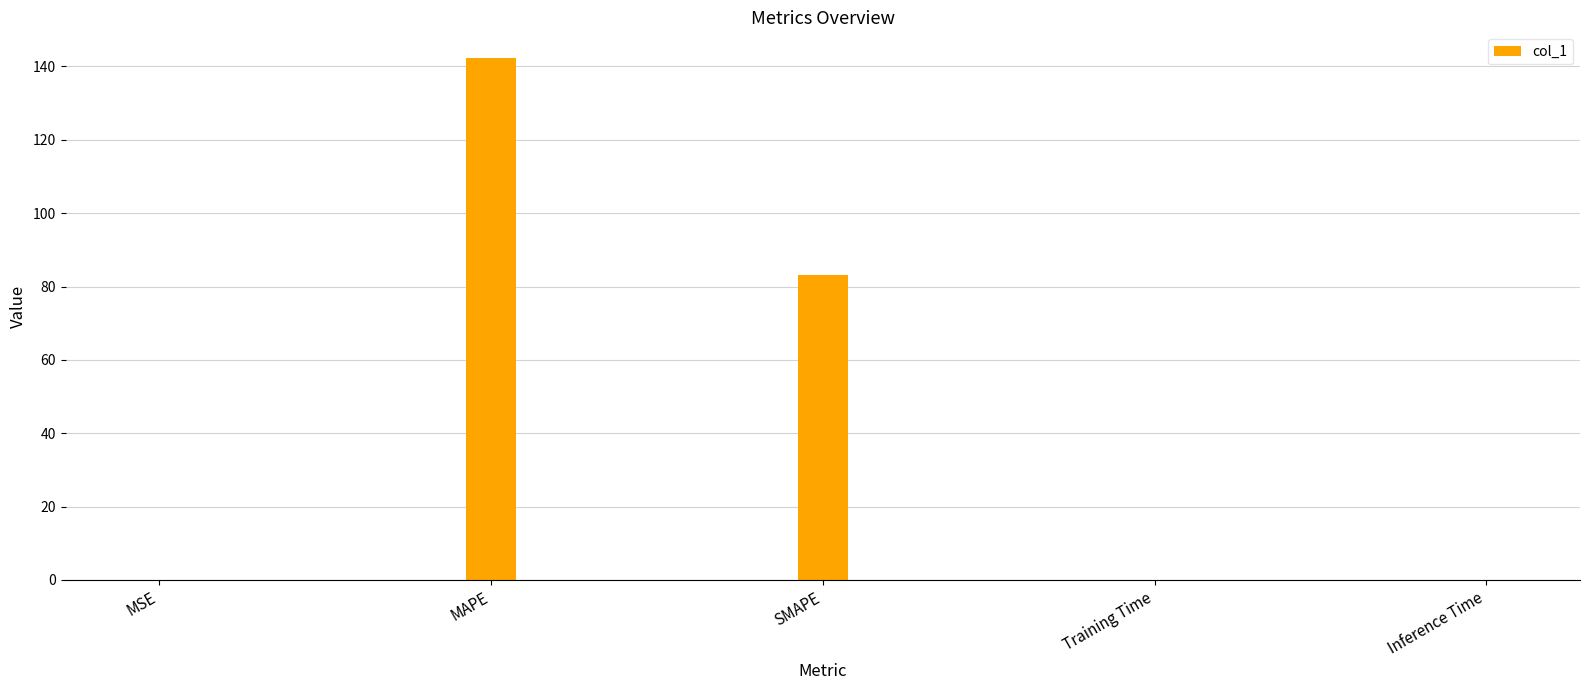

Is it true that the value at SMAPE is 83.1?

True